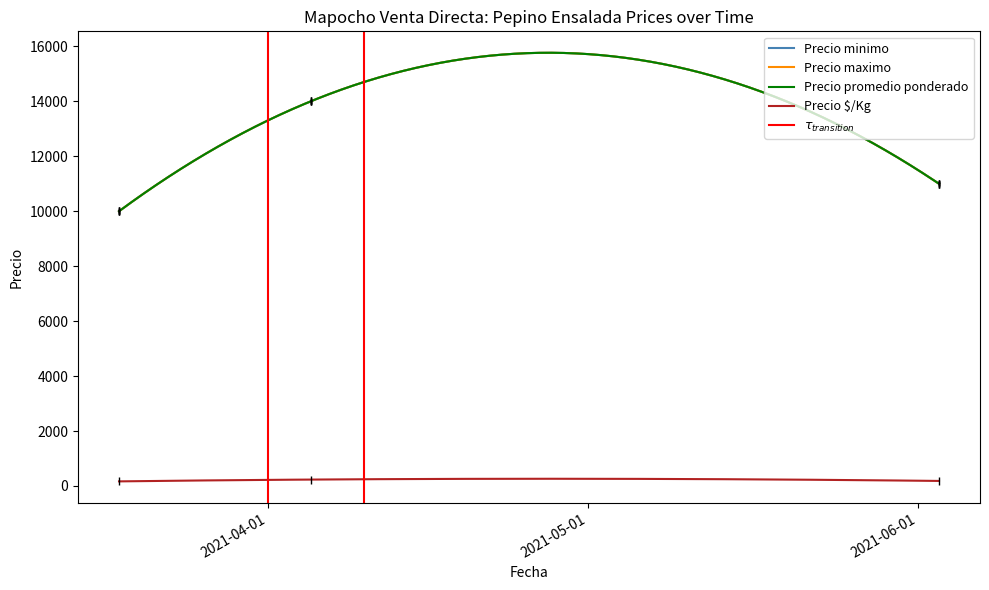

At which label does Precio promedio ponderado reach its minimum?

2021-03-18